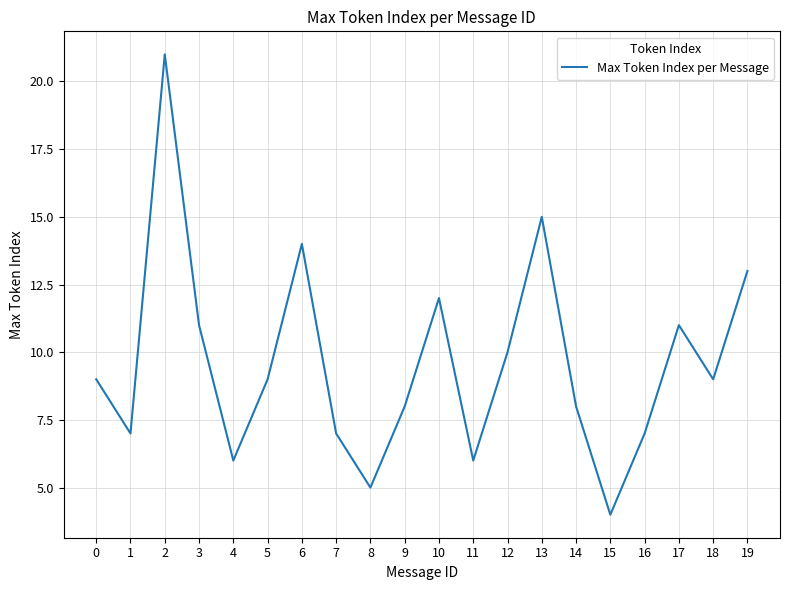

What is the greatest value displayed?

21